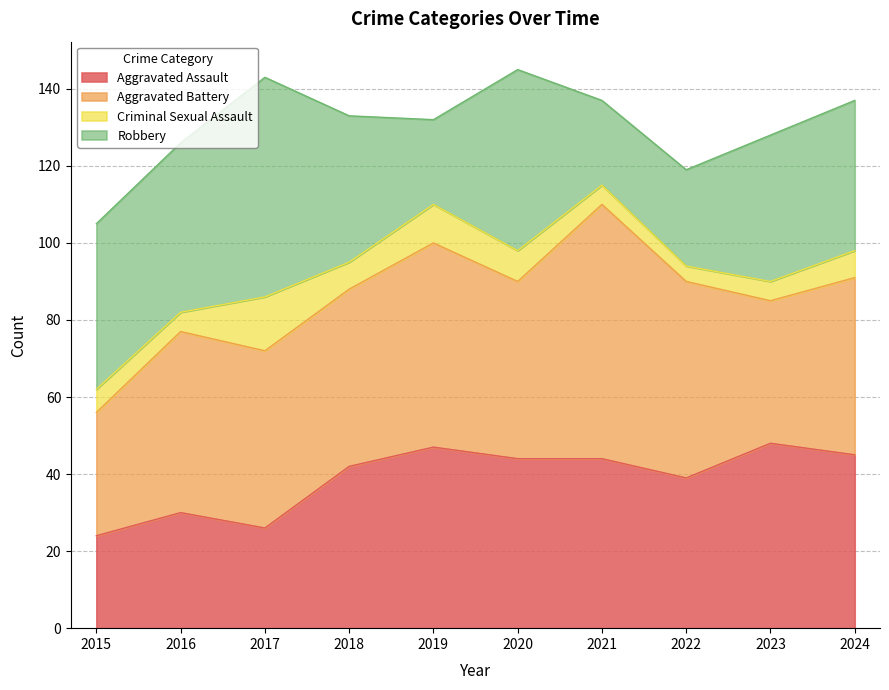

Which series has the widest spread of values?

Robbery